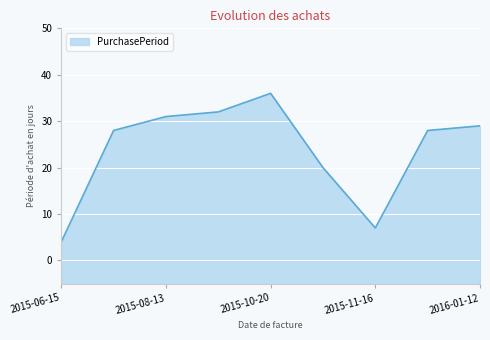

How many data points are less than 28?

3